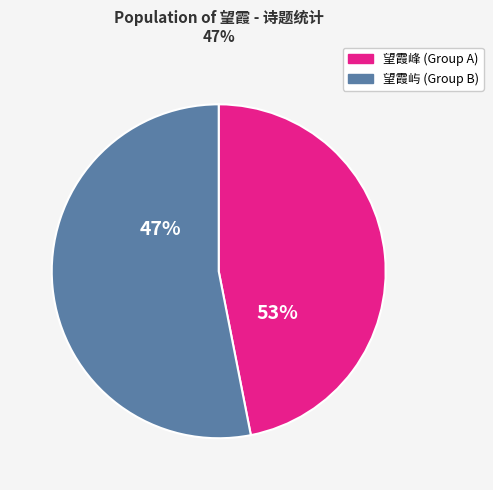

Does 十二峰 望霞 account for over 50% of the chart?

No